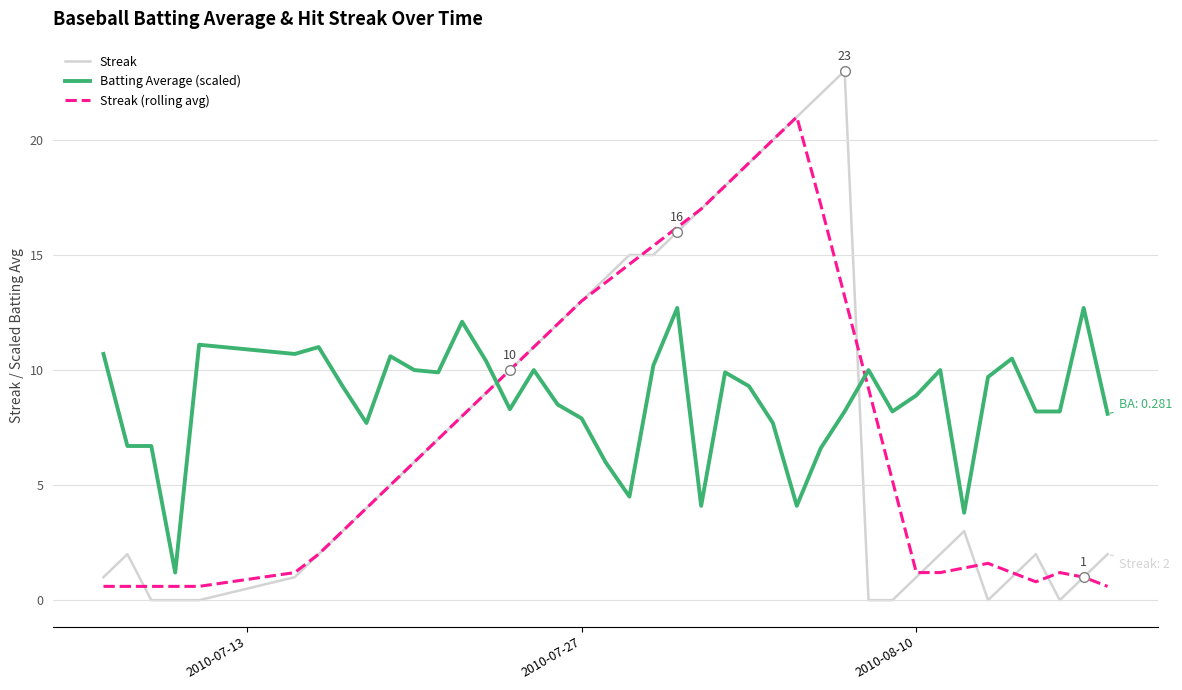

Rank the series by their maximum value, from highest to lowest.

Streak, Streak (rolling avg), Batting Average (scaled)